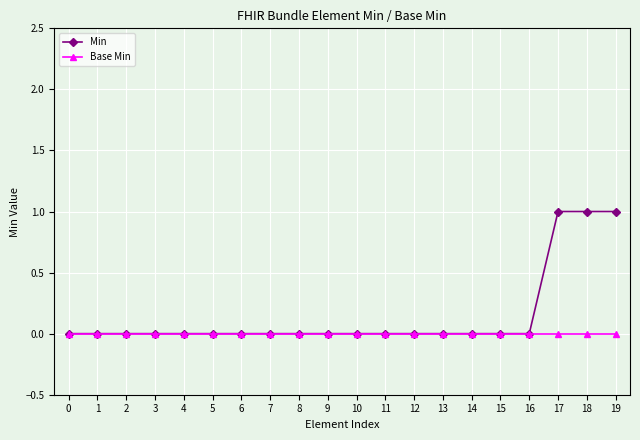

Count the Min values in the range 0 to 1.

20